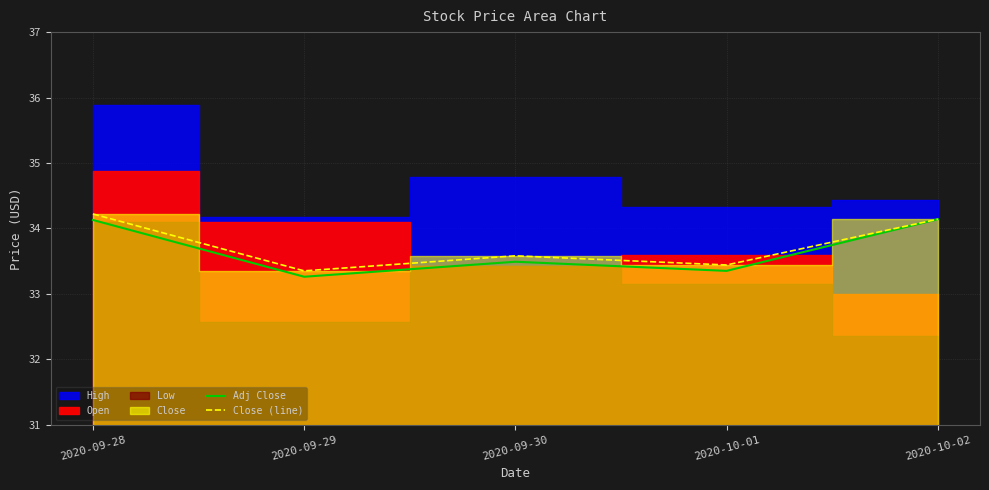

True or false: Close (line) has more than 1 interior local peaks.

False